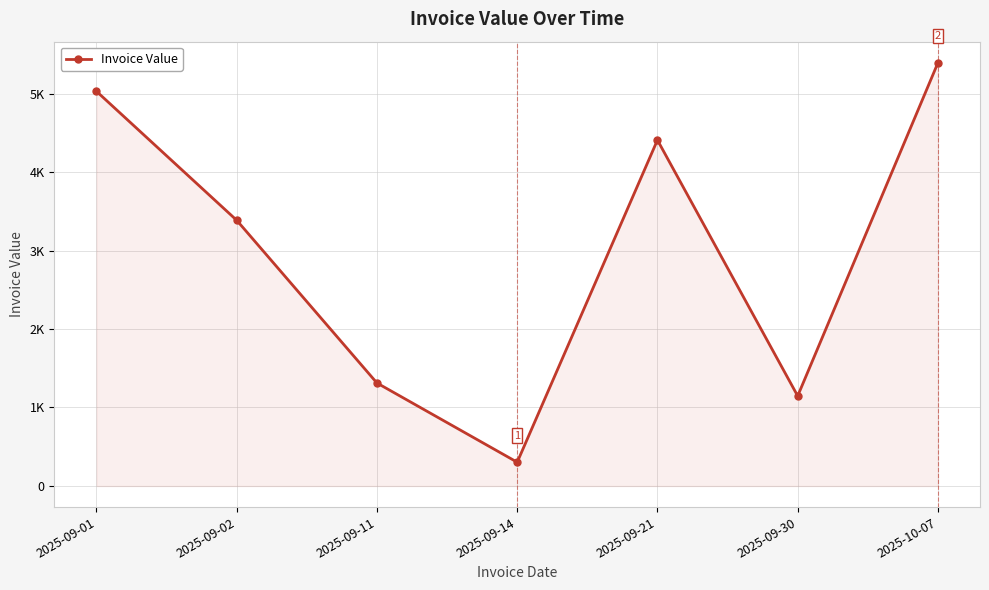

Is it true that the value at 2025-09-01 is 5028?

True